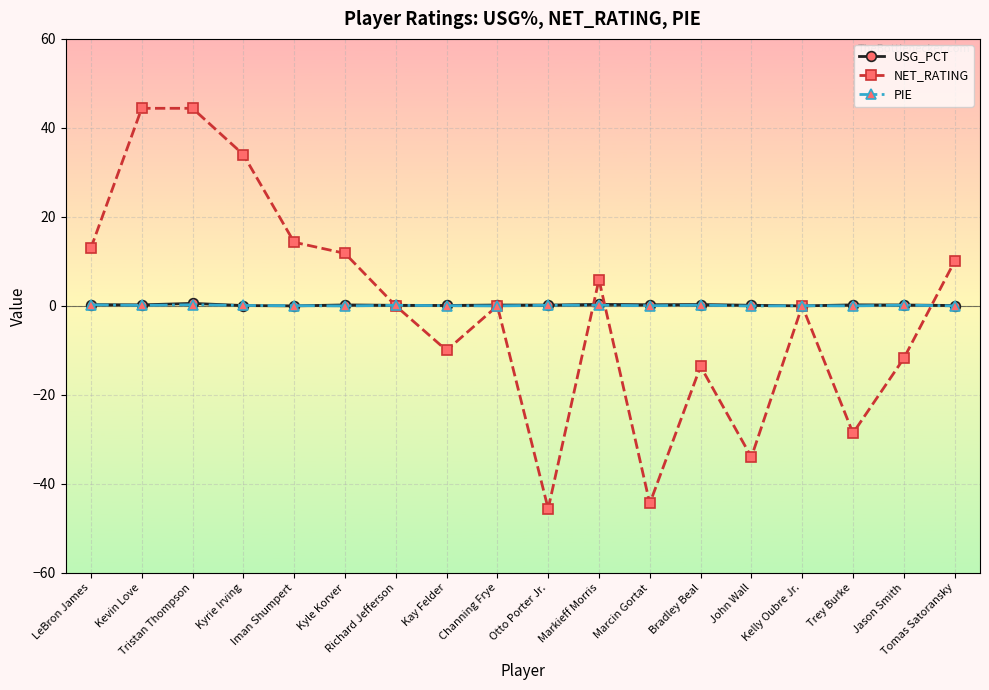

The NET_RATING series shows 11.8 at Kyle Korver. True or false?

True